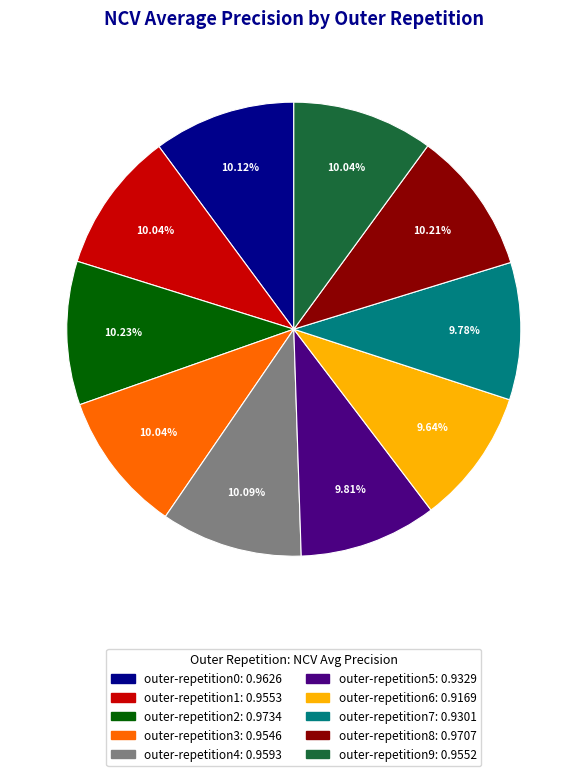

To the nearest percent, what portion does outer-repetition6 represent?

10%